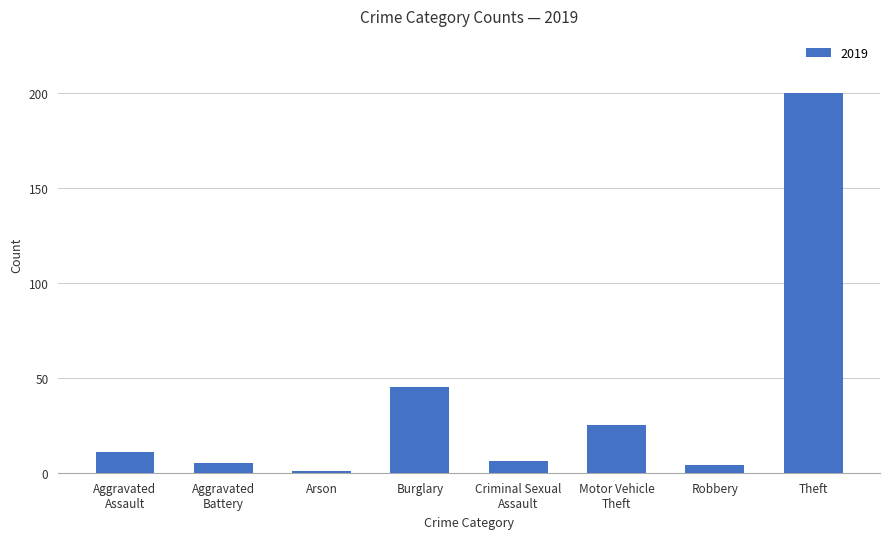

True or false: the data shows 200 at Theft.

True